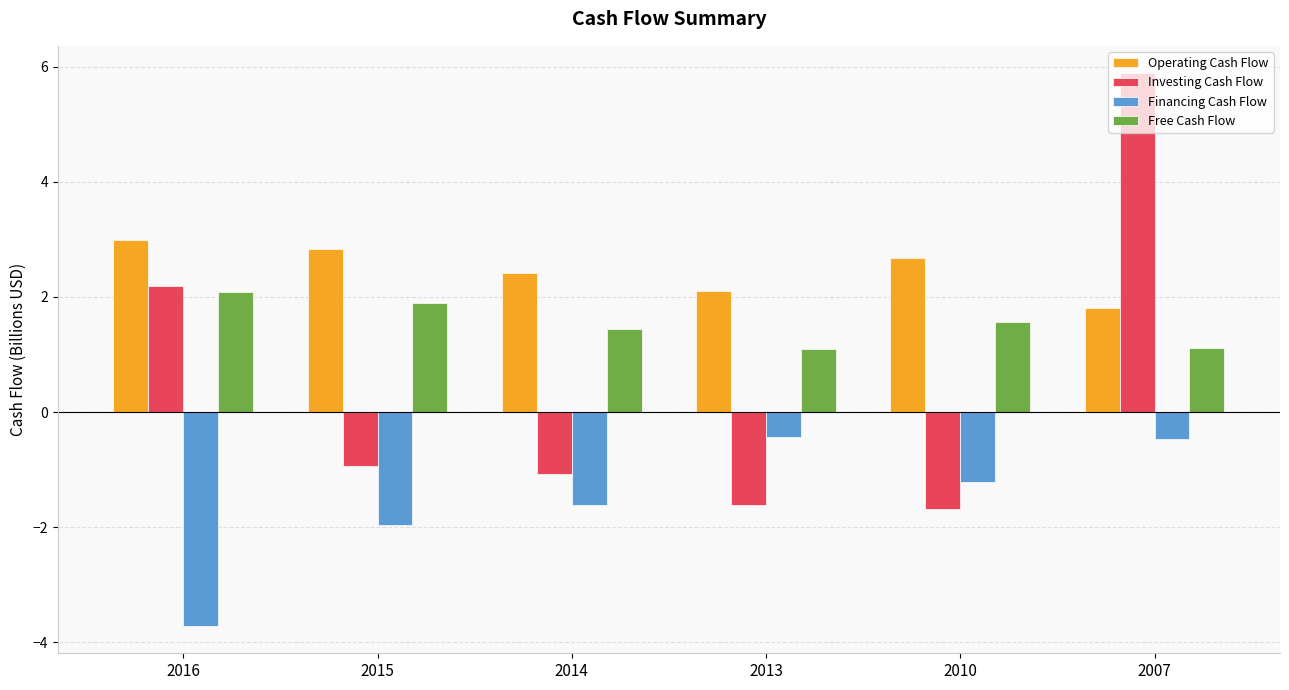

True or false: Financing Cash Flow has a value of -4.9 at 2016.

False